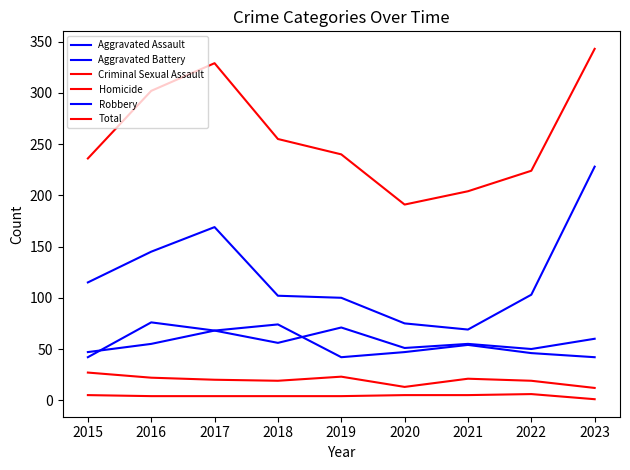

How many categories are shown in the chart?

9